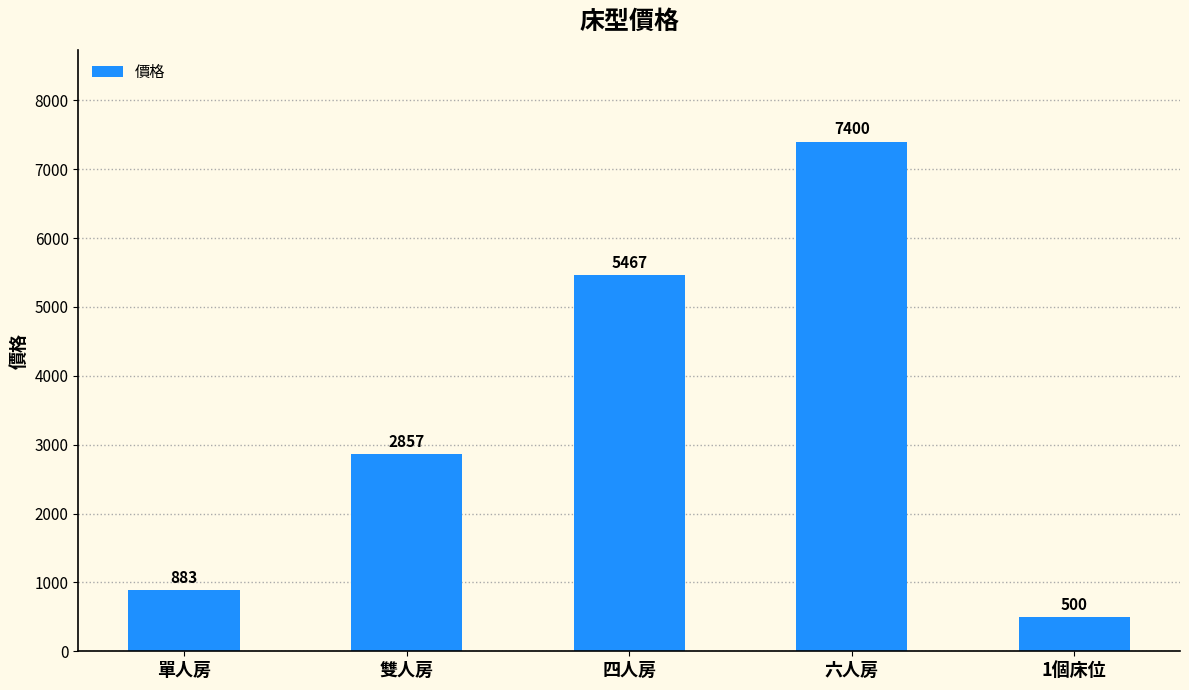

True or false: the data shows 883 at 單人房.

True